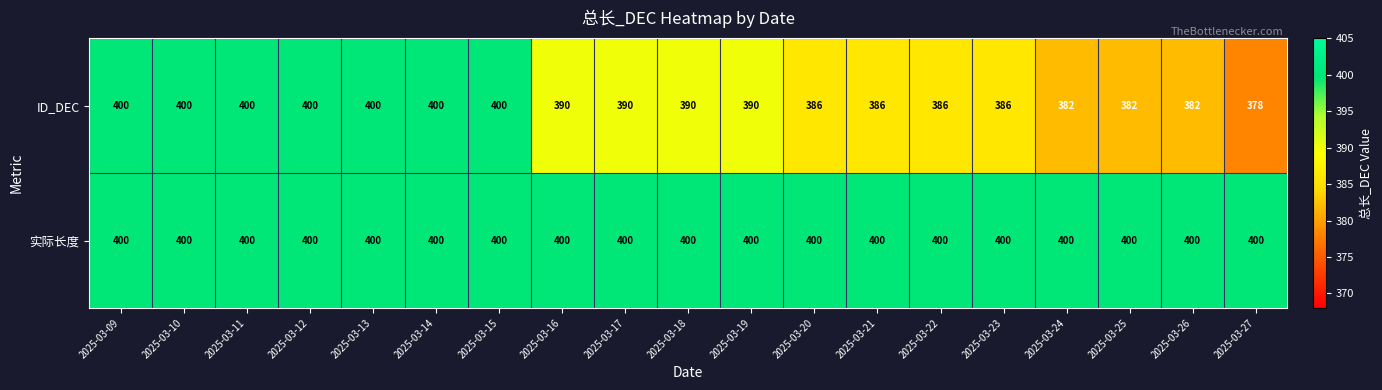

Between 2025-03-13 and 2025-03-21, which series saw the biggest shift?

ID_DEC